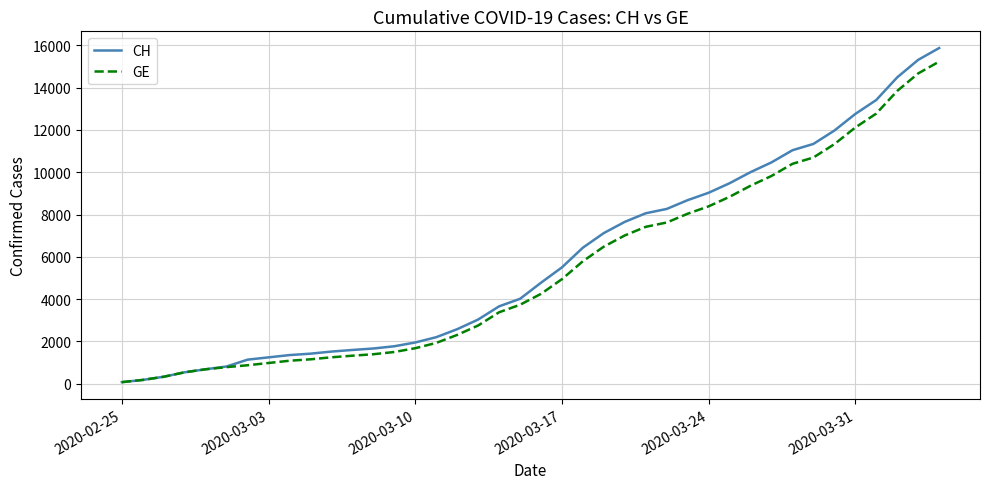

What are all the series names shown in the legend?

CH, GE